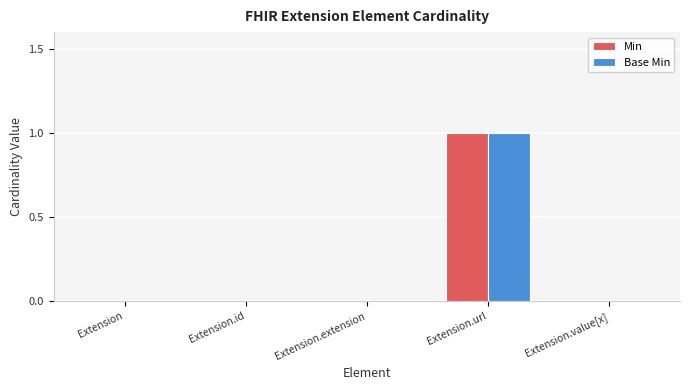

What is the maximum value shown in the chart?

1